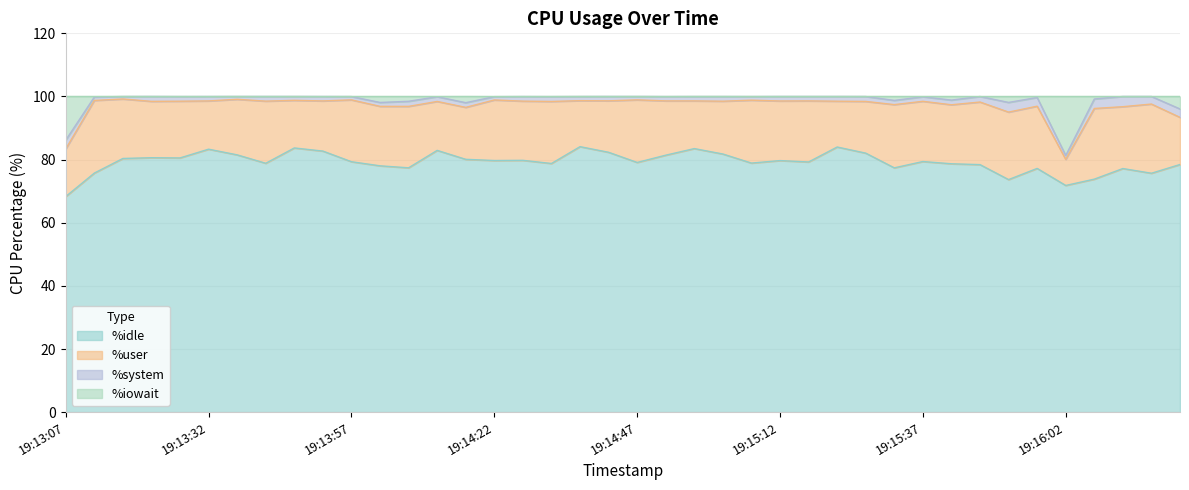

Which series changed the most between 19:13:42 and 19:15:22?

%idle